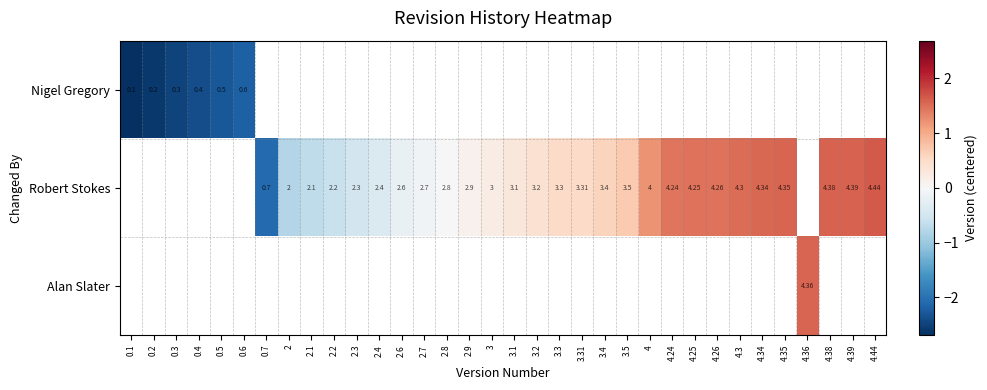

How many Robert Stokes values are between 0 and 1?

9